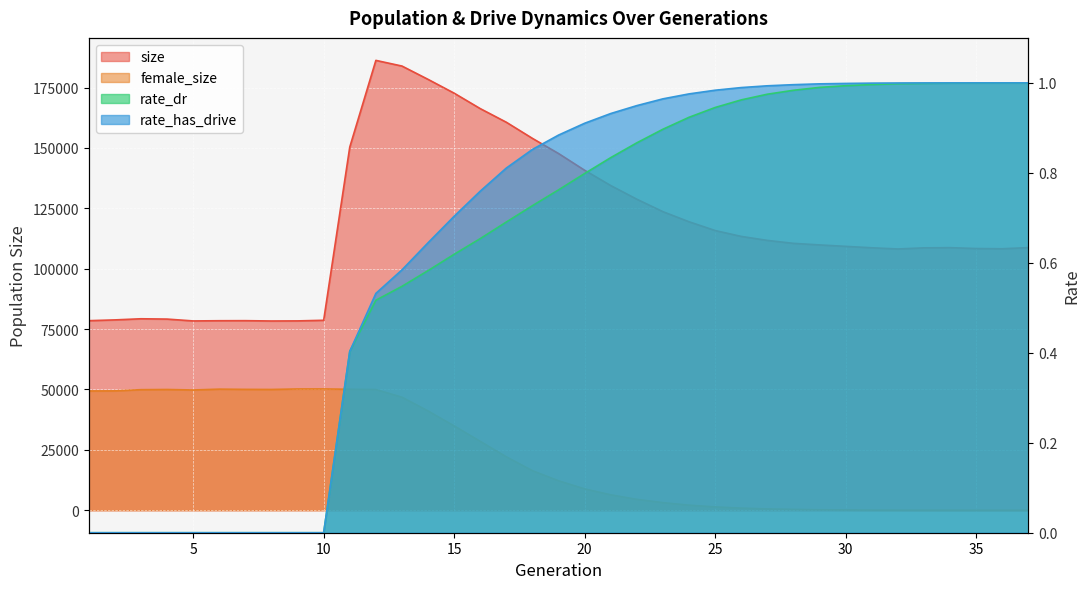

True or false: rate_dr has more than 2 points higher than both neighbors.

False